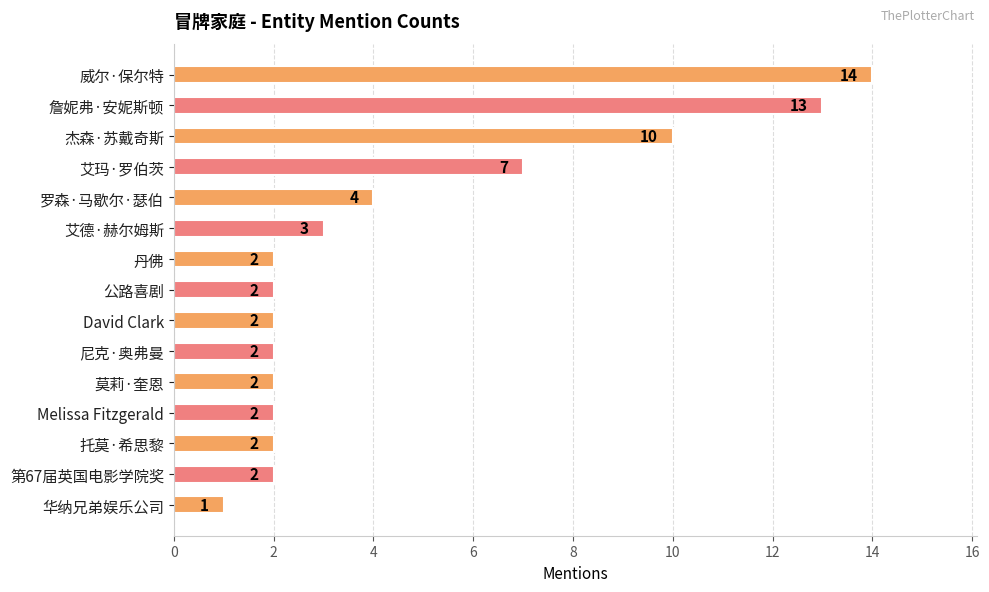

What is the minimum value shown in the chart?

1